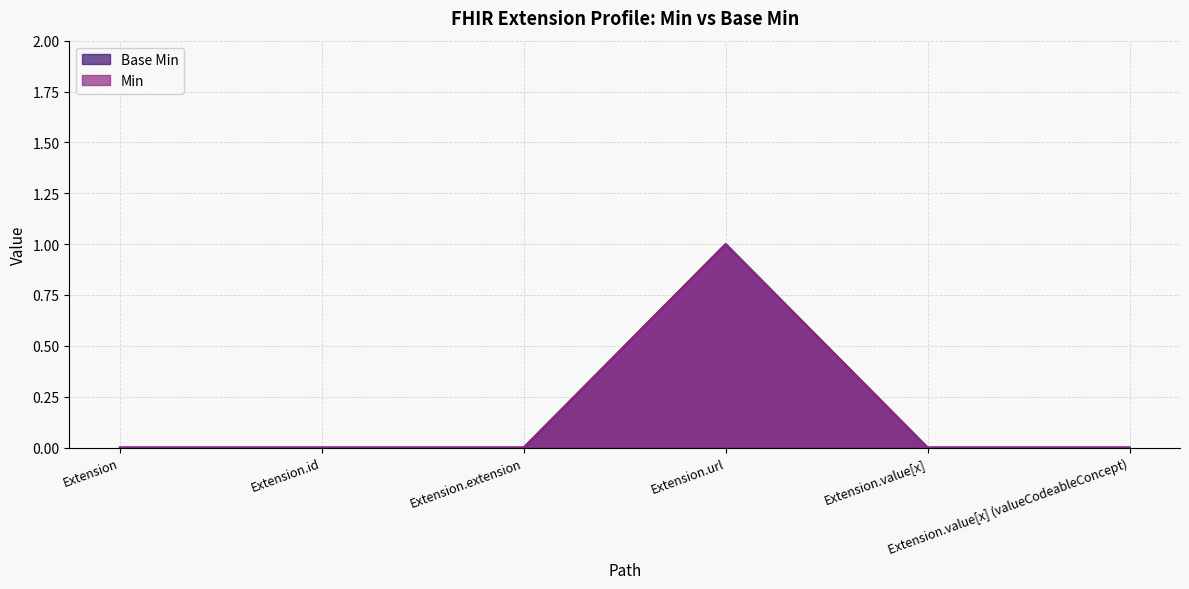

At how many categories does at least one series exceed 0?

1